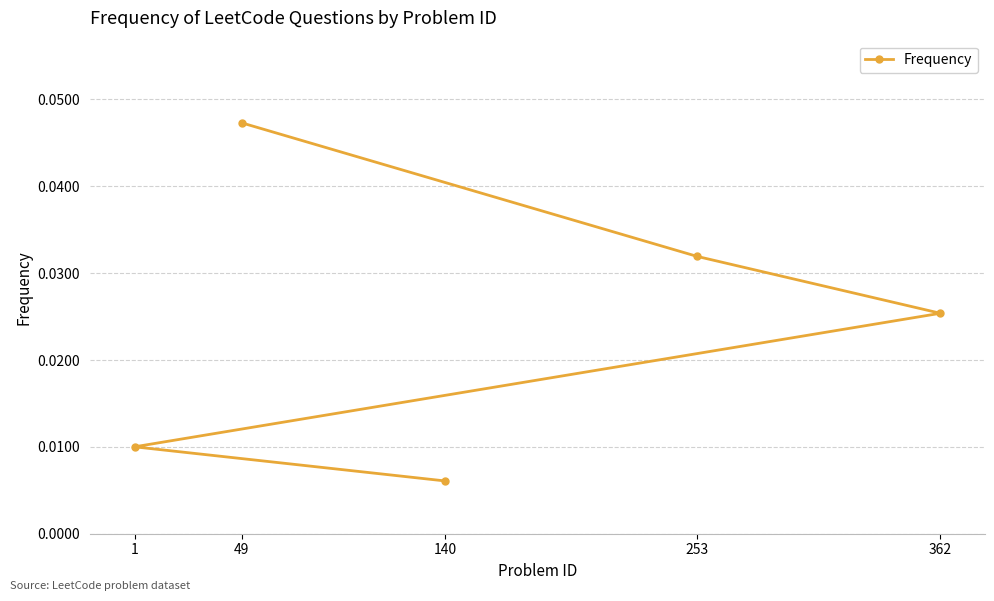

List the labels in order of value, largest first.

49, 253, 362, 1, 140